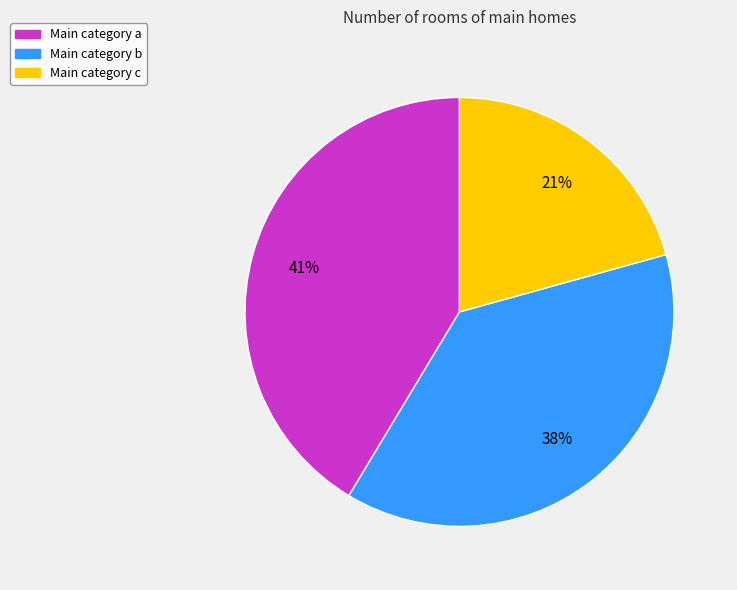

To the nearest percent, what is the average slice percentage?

33%